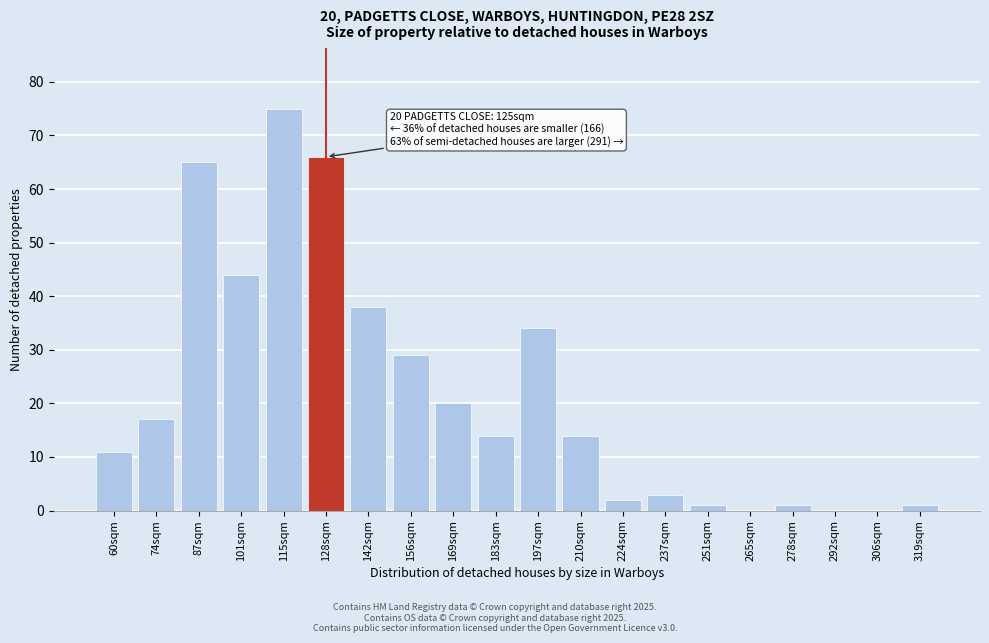

Reading left to right, what are all the values shown in this chart?

60sqm=11	74sqm=17	87sqm=65	101sqm=44	115sqm=75	128sqm=66	142sqm=38	156sqm=29	169sqm=20	183sqm=14	197sqm=34	210sqm=14	224sqm=2	237sqm=3	251sqm=1	265sqm=0	278sqm=1	292sqm=0	306sqm=0	319sqm=1